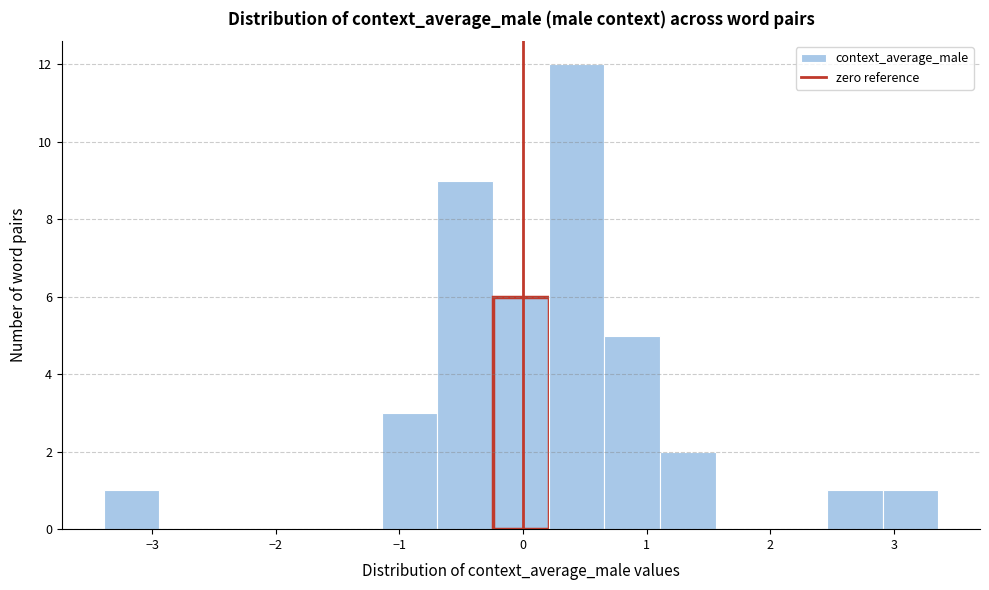

Reading left to right, list every bar in this chart as the range it spans on the x-axis followed by its height. Neither the bar edges nor the heights are printed on the chart, so give them approximately, as read against the axes.

-3.4 to -2.9: 1
-2.9 to -2.5: 0
-2.5 to -2.0: 0
-2.0 to -1.6: 0
-1.6 to -1.1: 0
-1.1 to -0.7: 3
-0.7 to -0.2: 9
-0.2 to 0.2: 6
0.2 to 0.7: 12
0.7 to 1.1: 5
1.1 to 1.6: 2
1.6 to 2.0: 0
2.0 to 2.5: 0
2.5 to 2.9: 1
2.9 to 3.4: 1